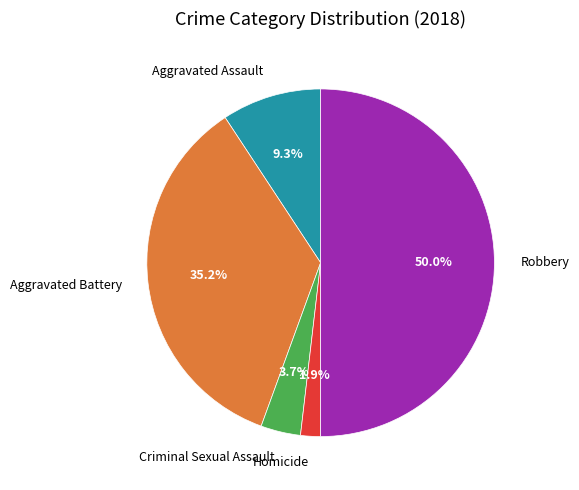

To the nearest percent, what portion does Homicide represent?

2%